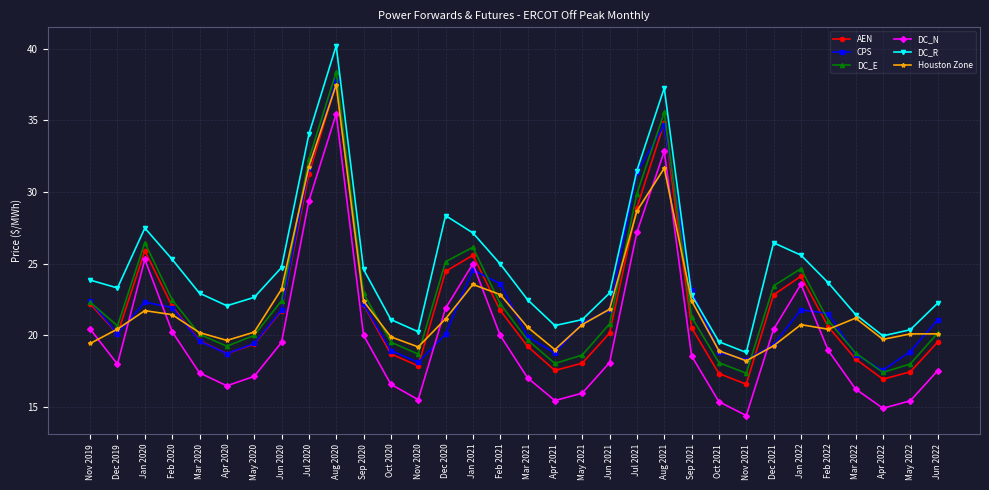

In Houston Zone, how many points are higher than both neighbors (excluding endpoints)?

6